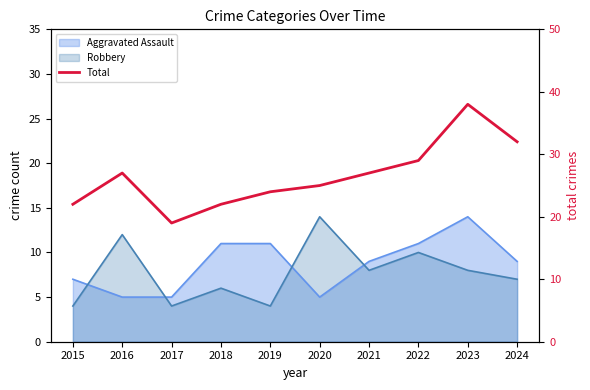

Reading right to left, extract all data points from this chart.

32	38	29	27	25	24	22	19	27	22